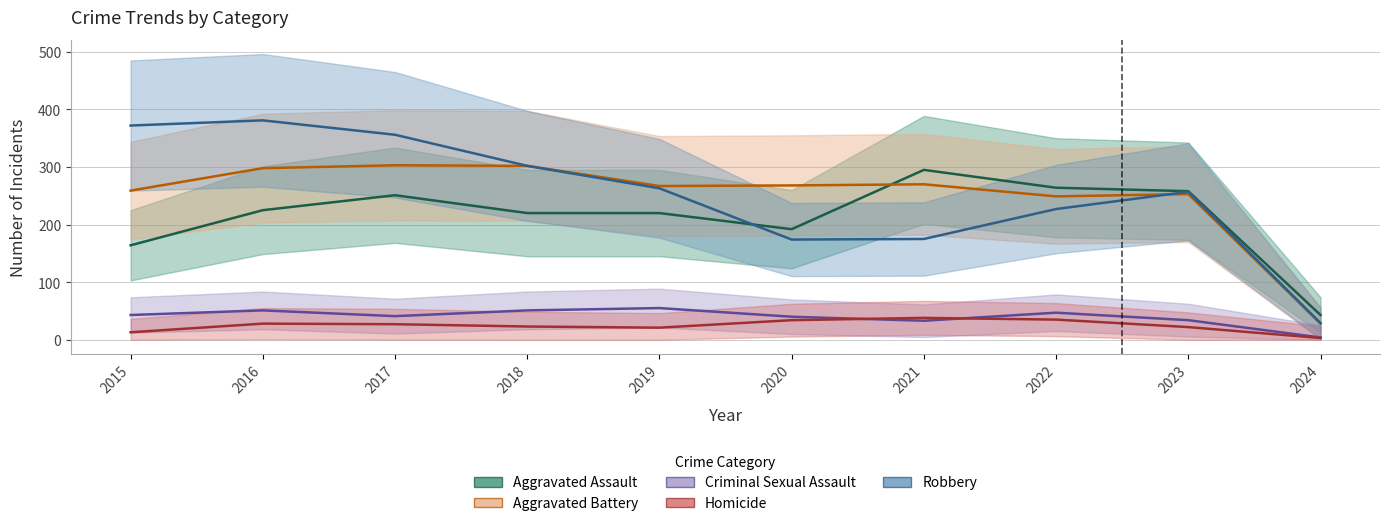

What is the sum of all Aggravated Battery values?

2497